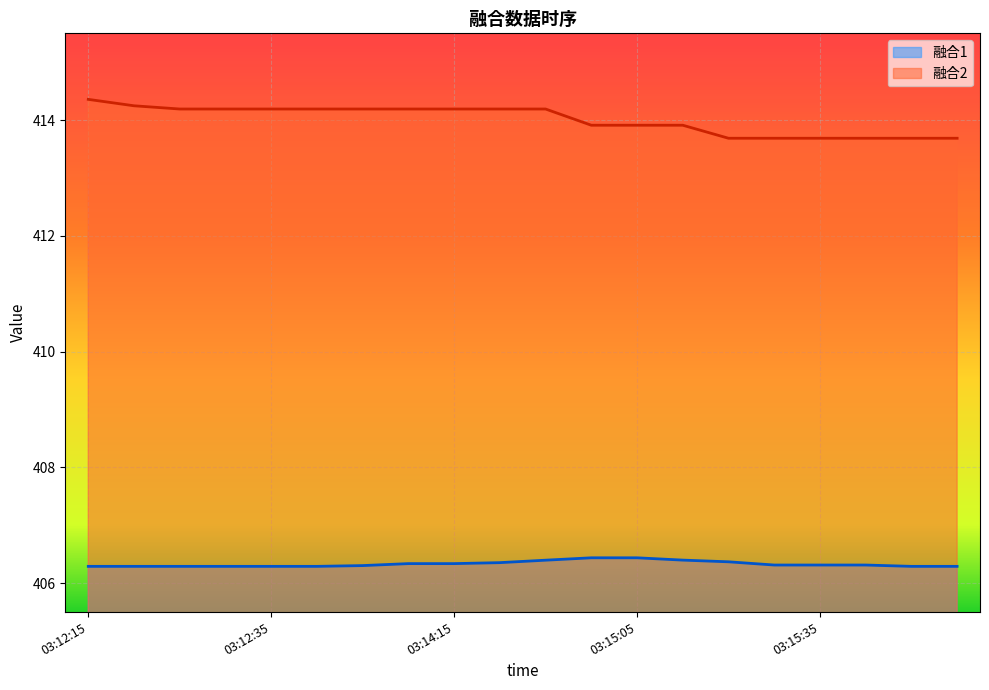

List the labels in order of 融合1 value, smallest first.

03:12:15, 03:12:20, 03:12:25, 03:12:30, 03:12:35, 03:12:40, 03:15:45, 03:15:50, 03:14:05, 03:15:30, 03:15:35, 03:15:40, 03:14:10, 03:14:15, 03:14:25, 03:15:25, 03:14:30, 03:15:20, 03:15:00, 03:15:05